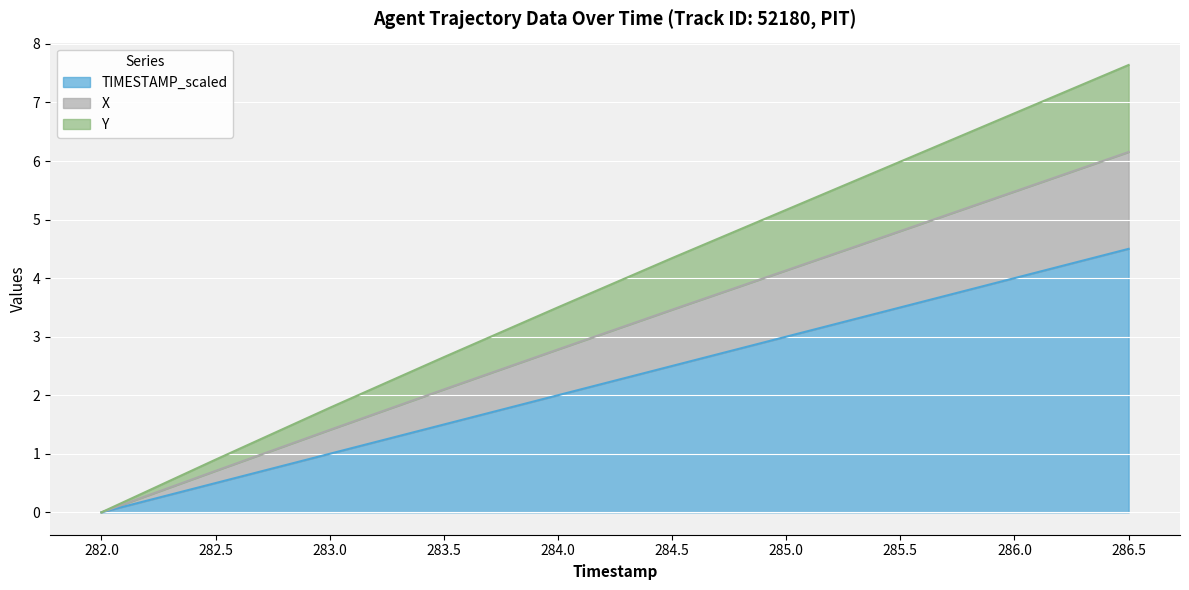

Is it true that TIMESTAMP_scaled equals 4.5 at 286.5?

True